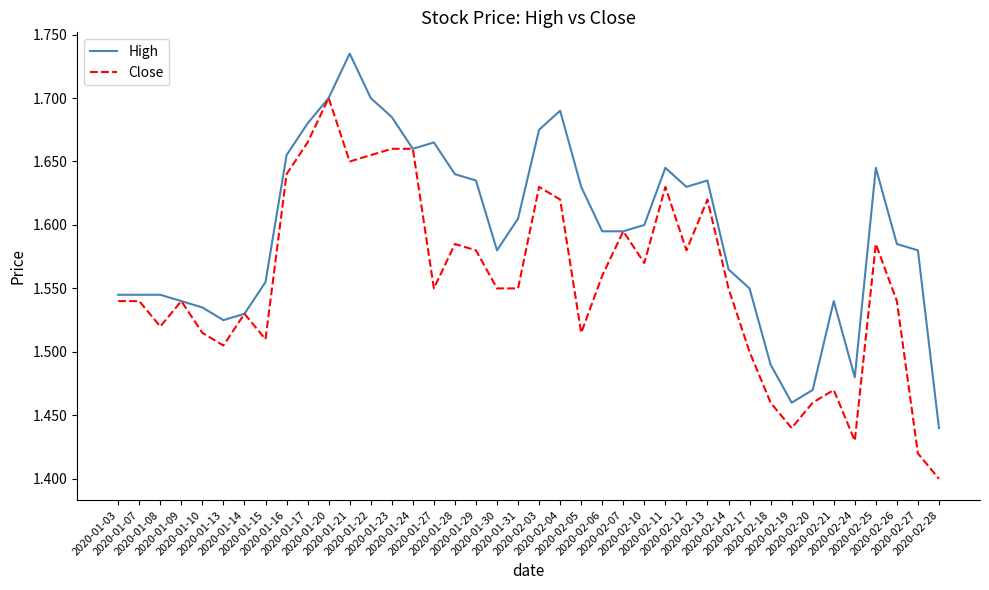

Which series has the largest total across all categories?

High